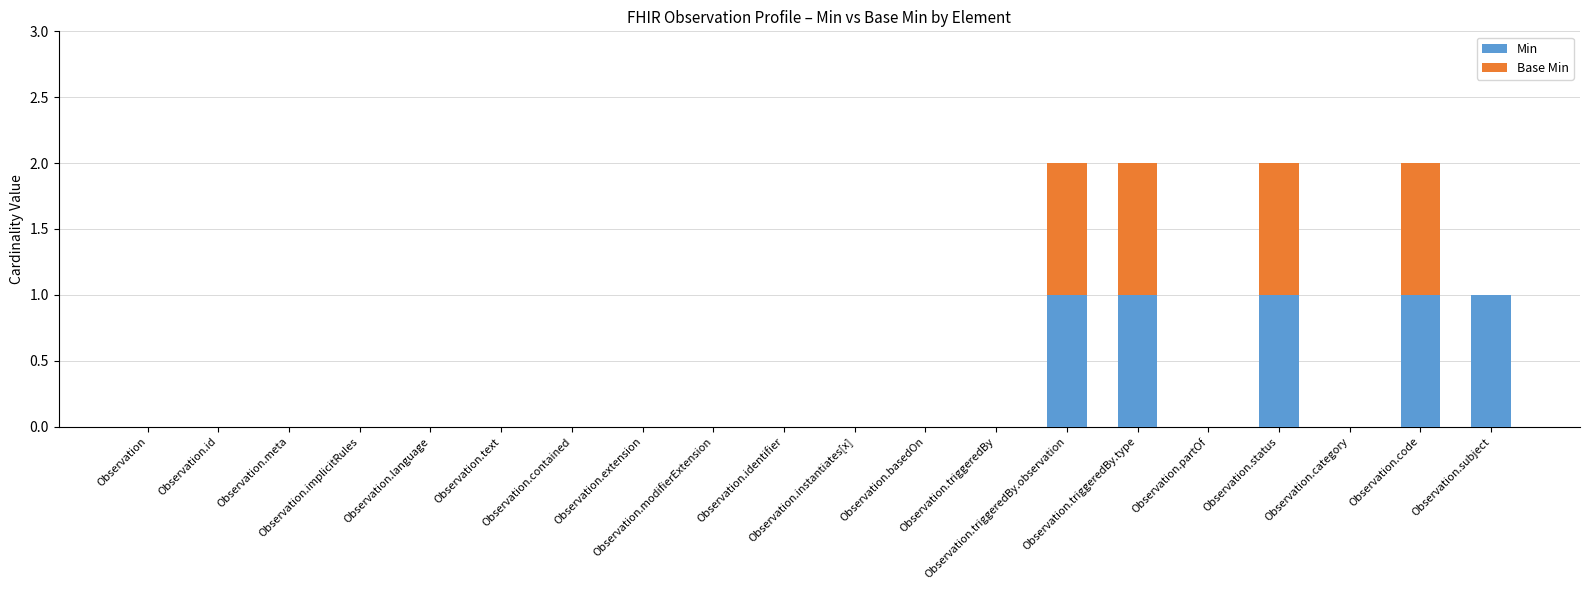

The value of Base Min at Observation.subject is 0. True or false?

True